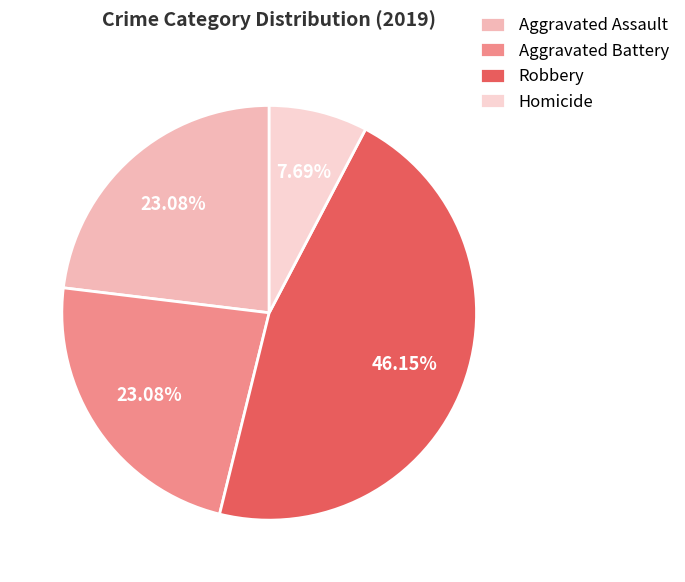

Is it true that Robbery is 39% of the pie?

False